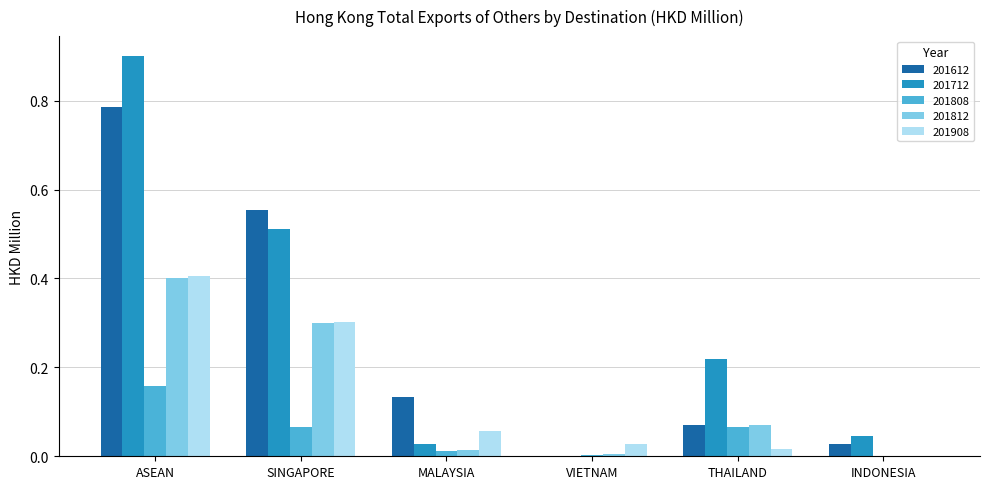

At which category does the chart reach its peak across all series?

ASEAN